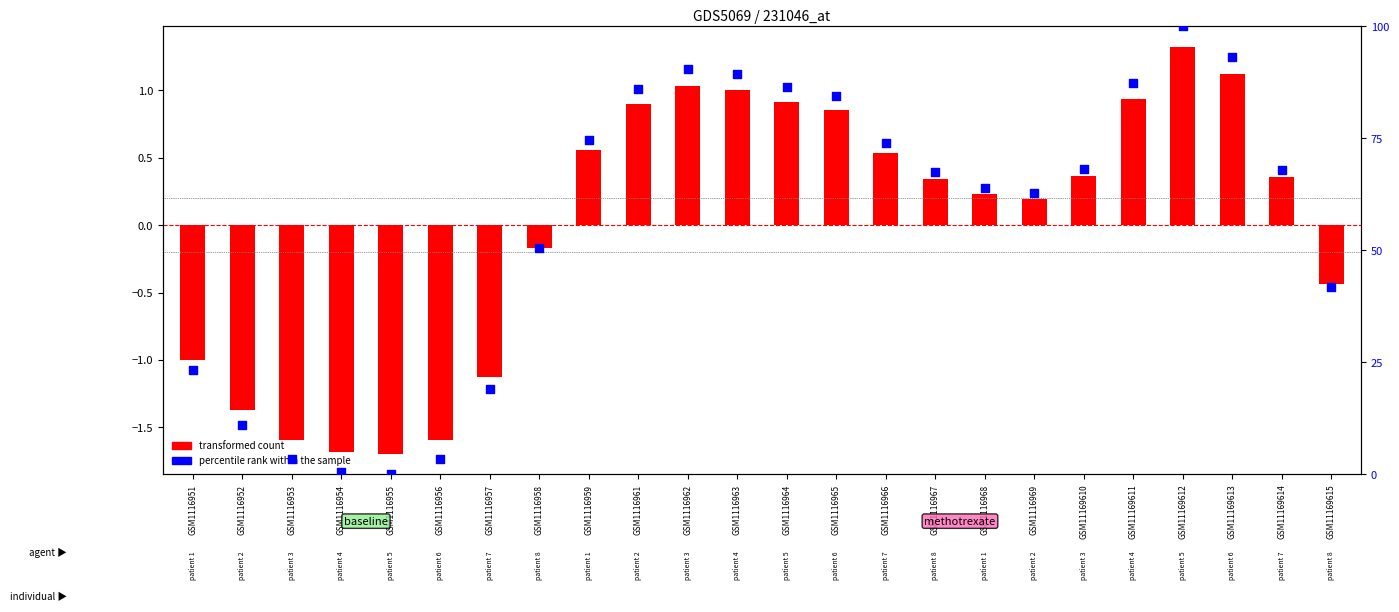

Which series reaches the minimum Y coordinate?

transformed count